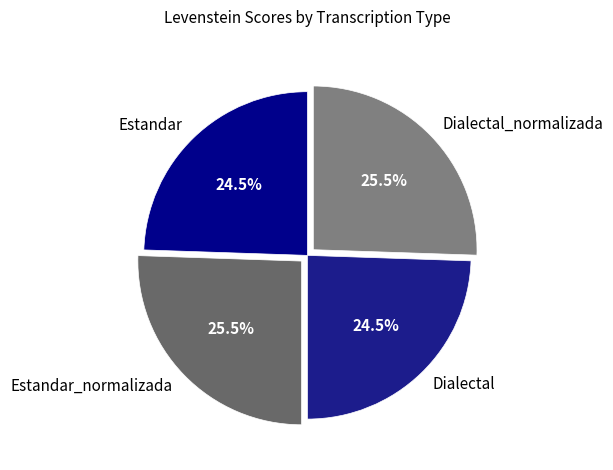

Does Dialectal account for over 50% of the chart?

No